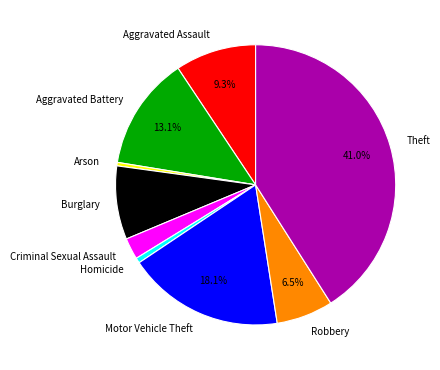

Which category has the biggest portion of the pie?

Theft